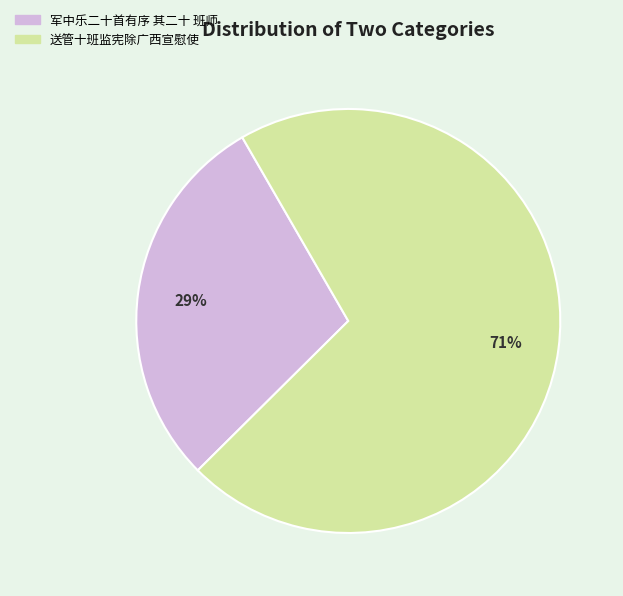

True or false: 军中乐二十首有序 其二十 班师 accounts for 29% of the total.

True